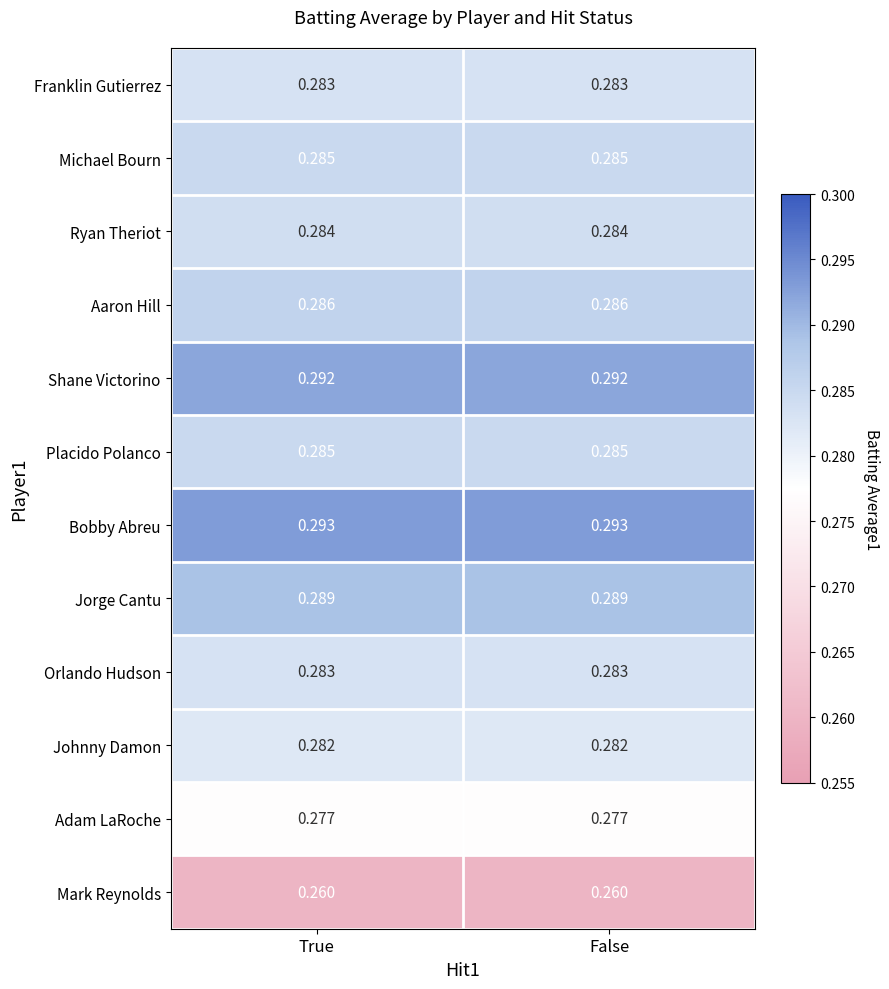

Which series has the largest total across all categories?

Bobby Abreu